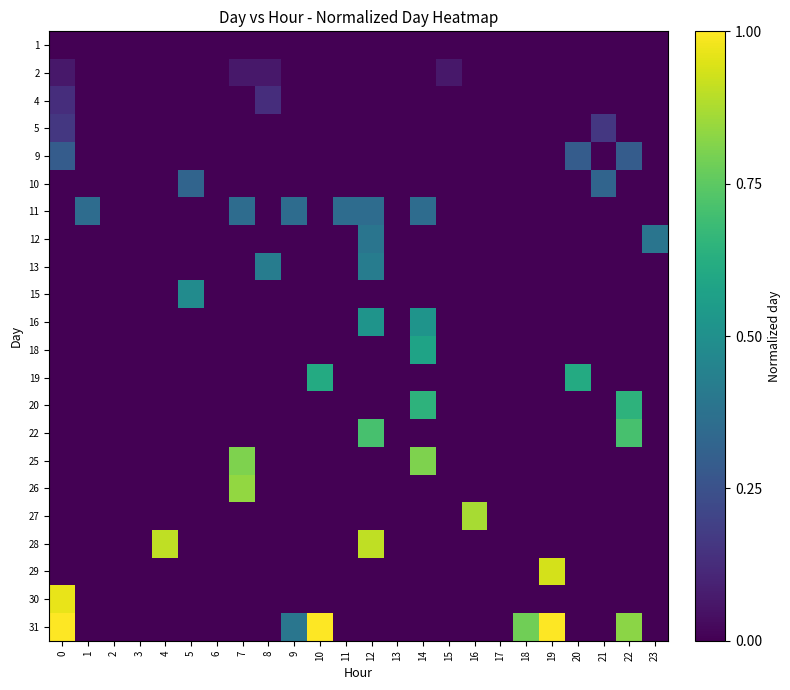

Rank the series at 23 from lowest to highest value.

1, 2, 4, 5, 9, 10, 11, 13, 15, 16, 18, 19, 20, 22, 25, 26, 27, 28, 29, 30, 31, 12